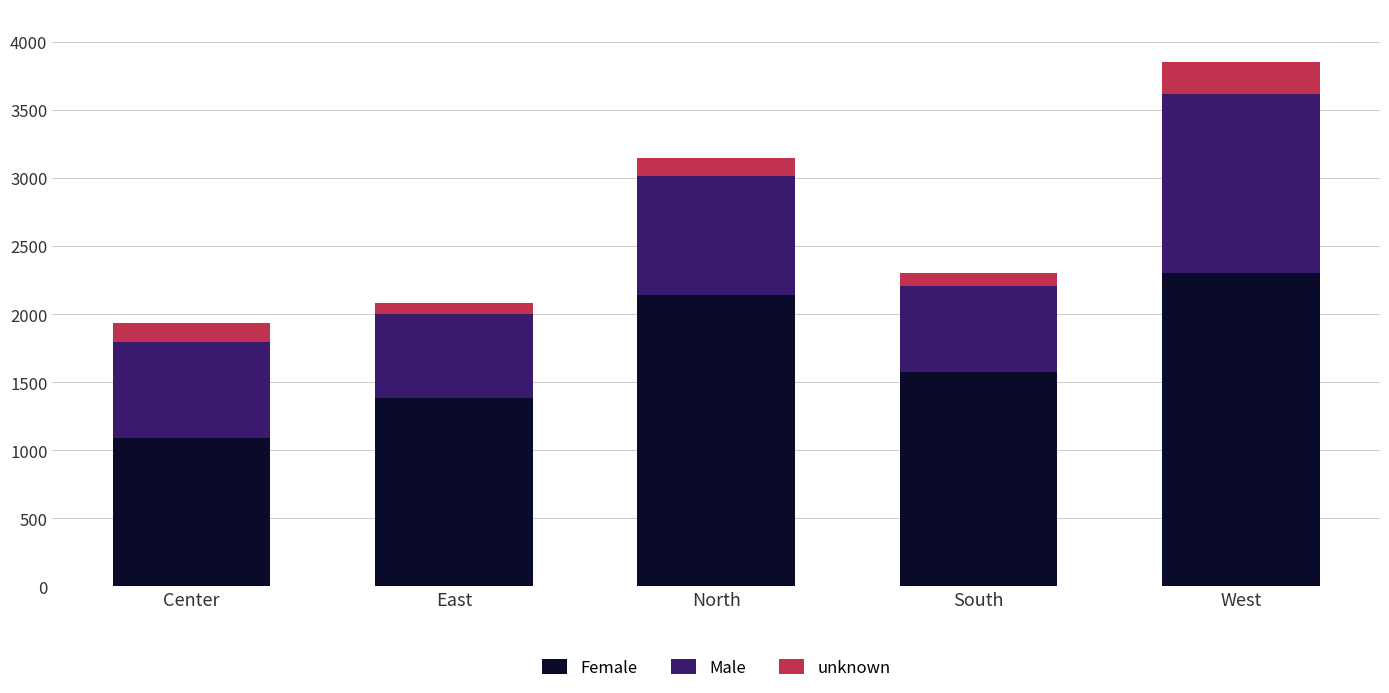

How many data points does each series have?

5